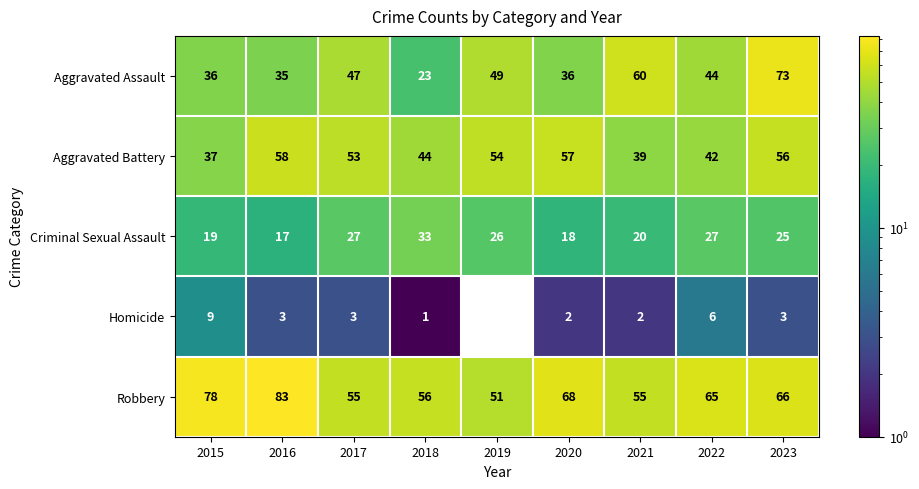

Which series has the largest total across all categories?

Robbery